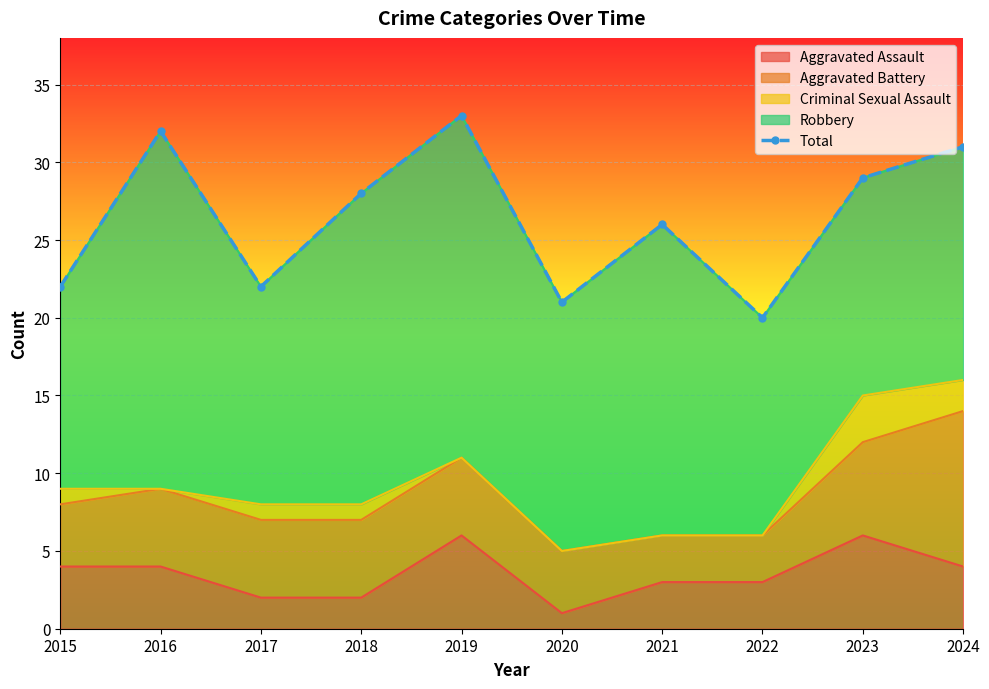

Approximately how many times larger is the value at 2023 compared to 2021?

1.1